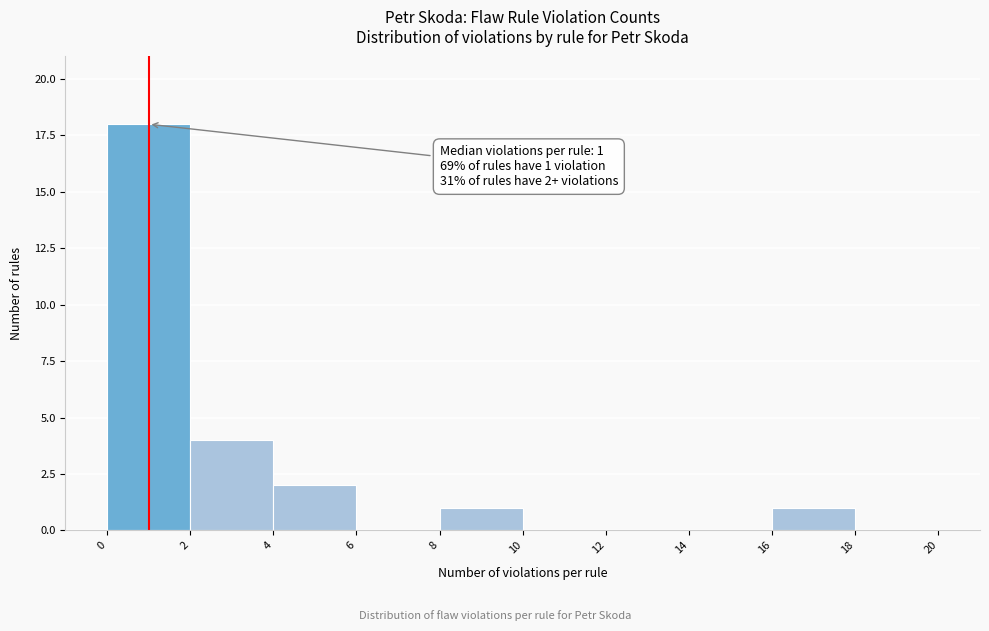

Which range on the x-axis has the tallest bar?

0 to 2